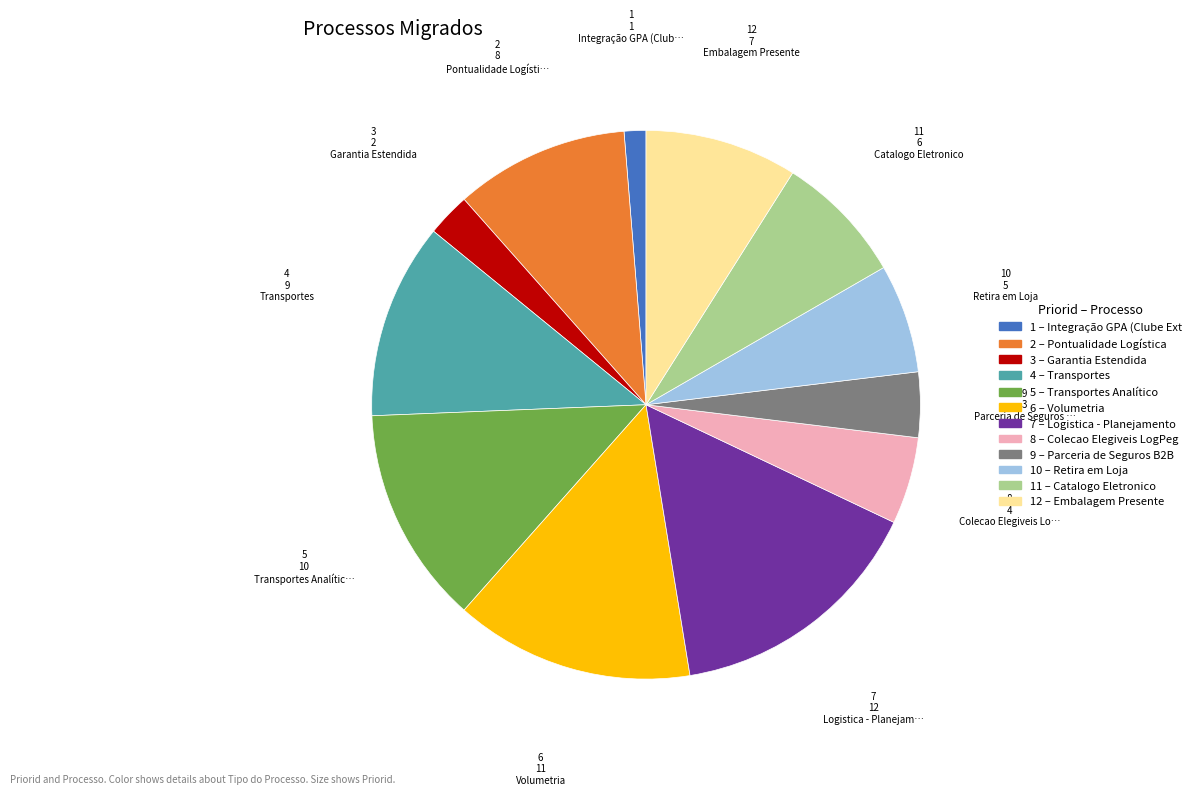

Does any single category account for the majority?

No